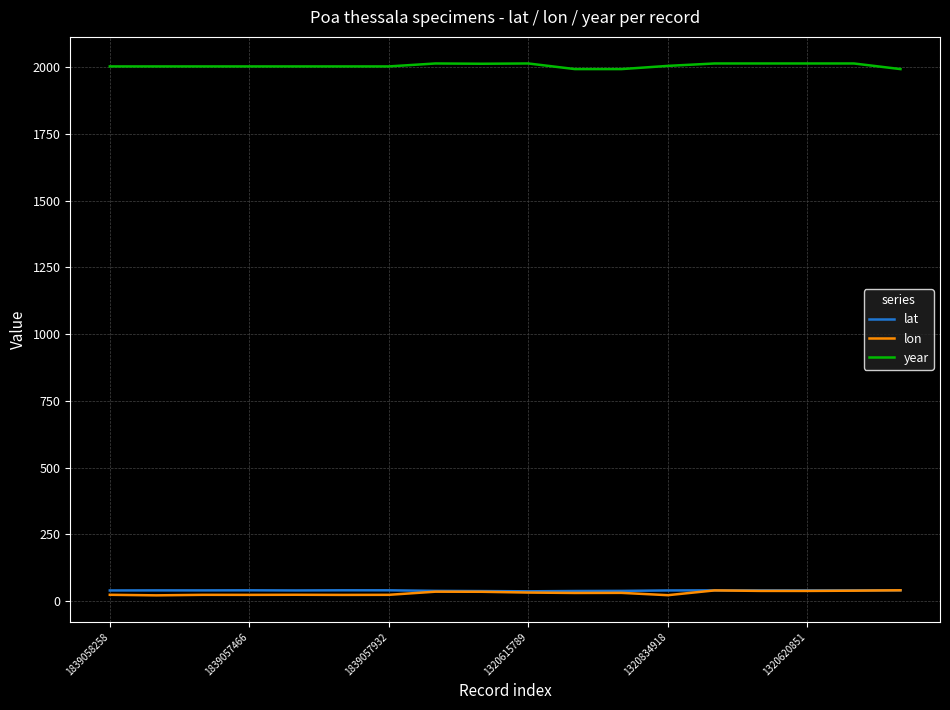

True or false: year and lon cross at least once.

False